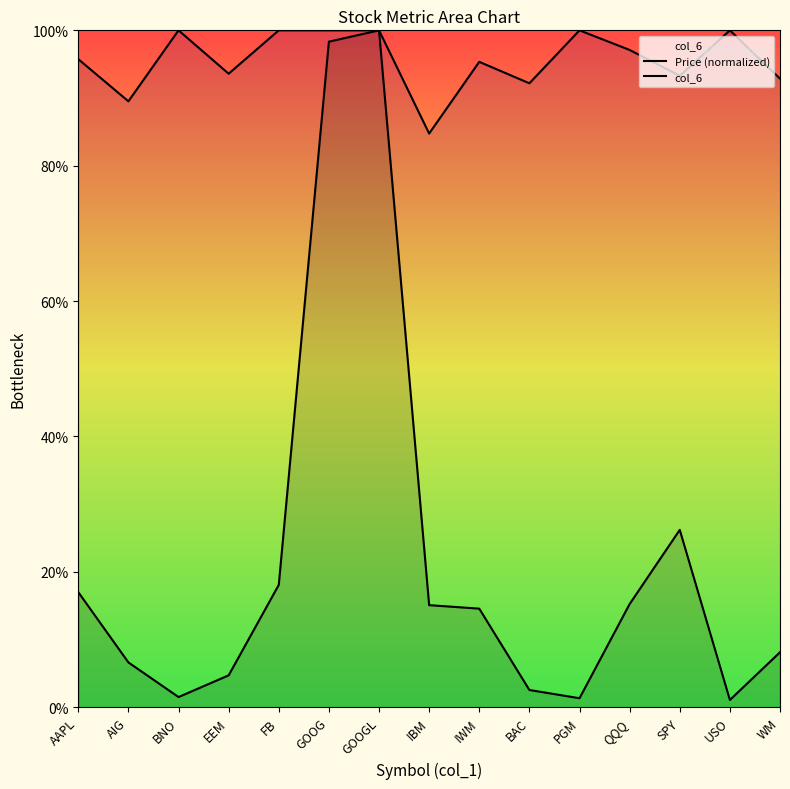

Does the chart display data point markers on the line(s)?

No